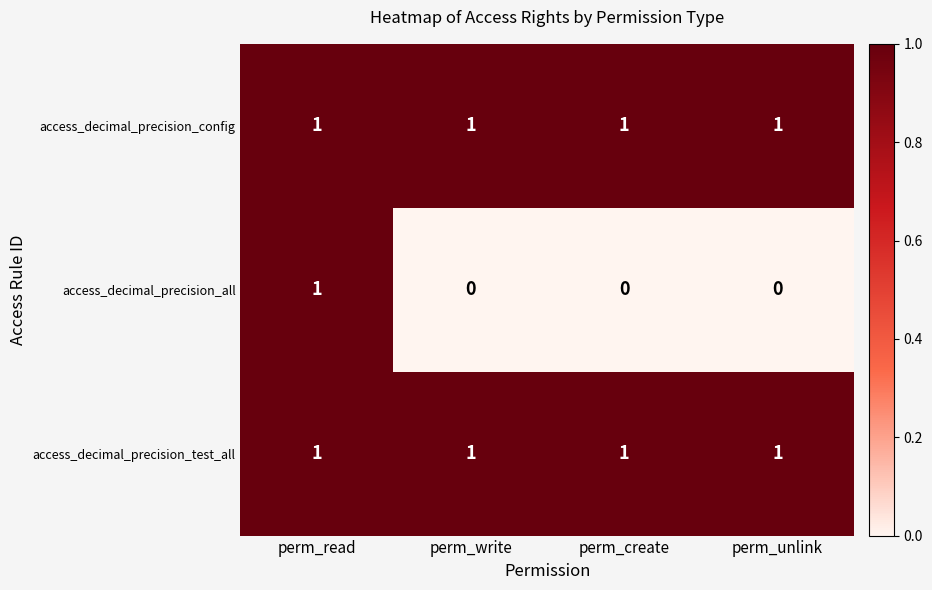

How many access_decimal_precision_all values are between 0 and 1?

4